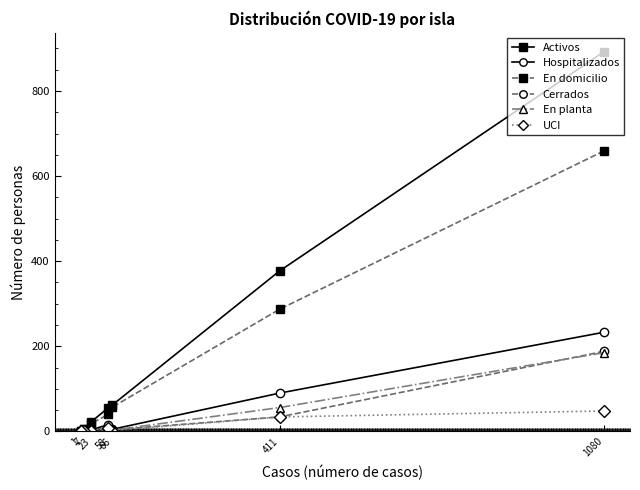

True or false: UCI has more than 0 points higher than both neighbors.

True